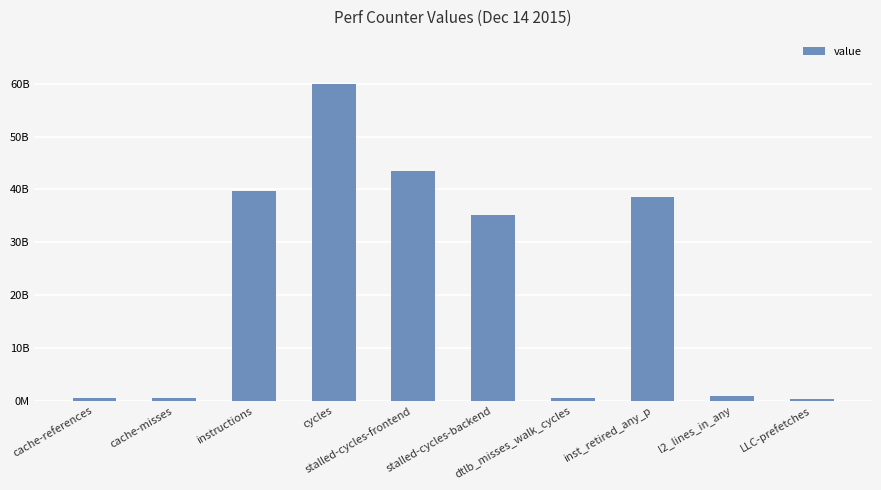

What is the approximate value at dtlb_misses_walk_cycles, to the nearest 10?

599857760